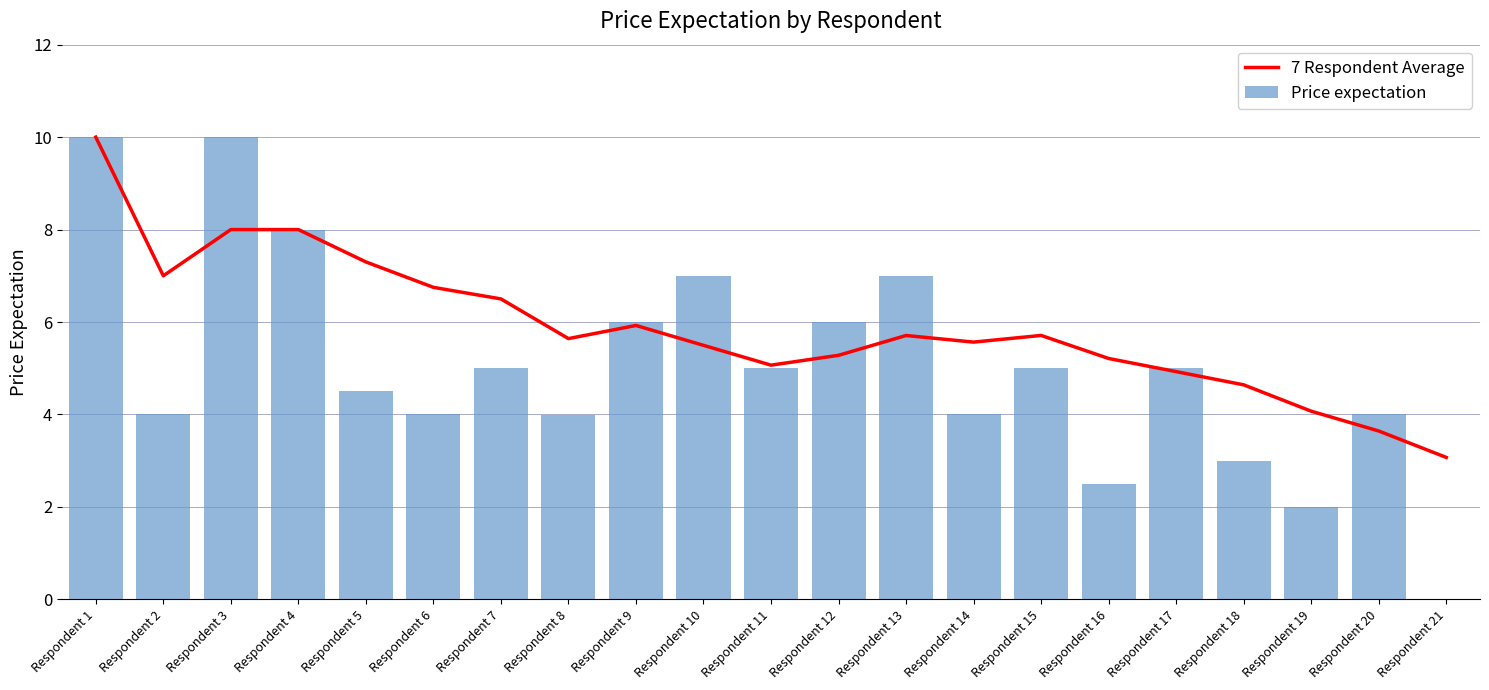

Which series has the widest spread of values?

Price expectation